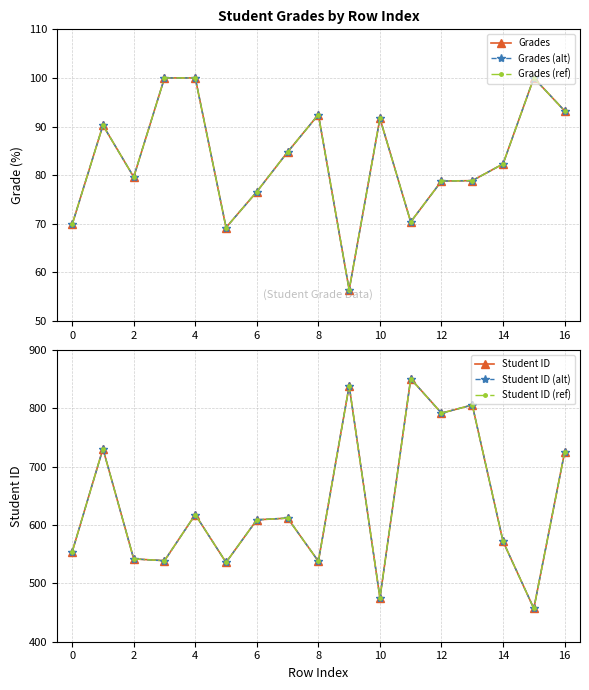

How many values in the Student ID (ref) series are below 609?

8